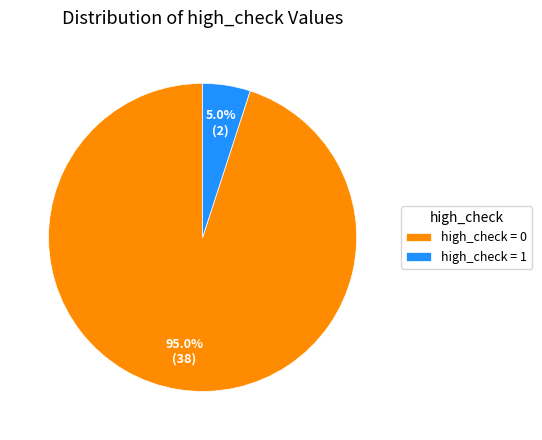

What is the largest slice in the pie chart?

high_check = 0